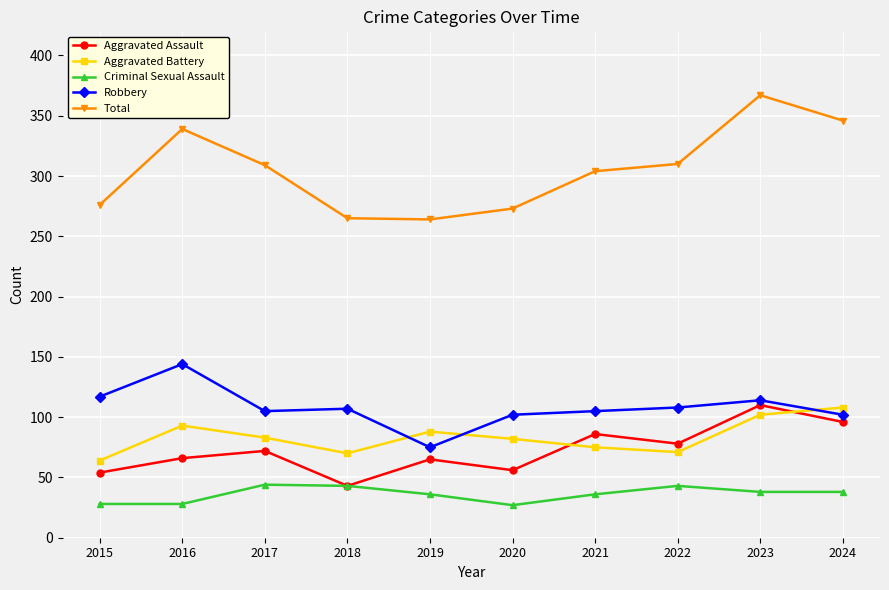

Which series has the largest range (max minus min)?

Total